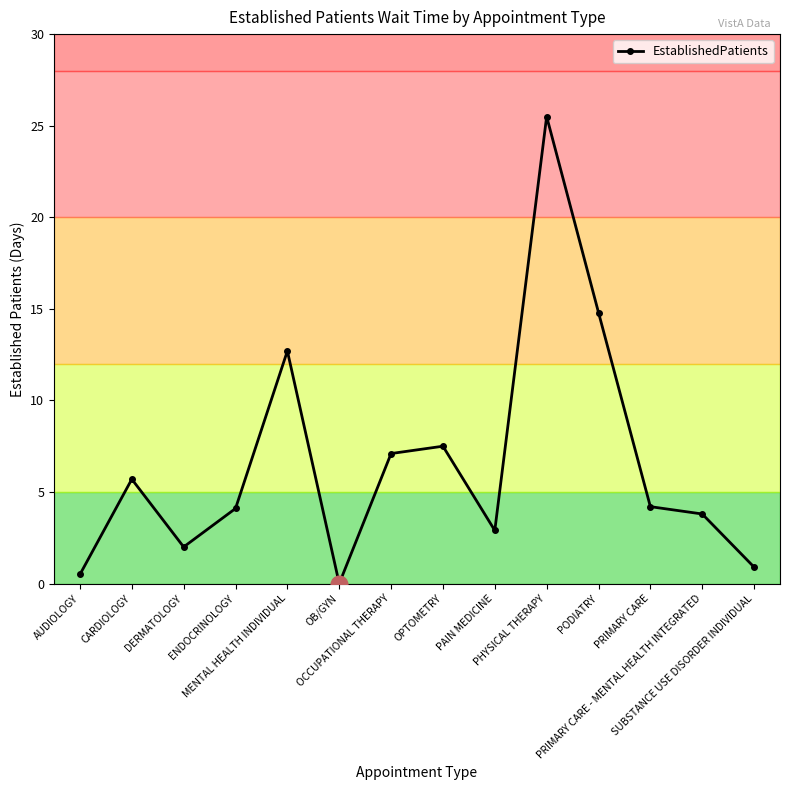

How many interior local peaks (higher than both neighbors) does the data have?

4